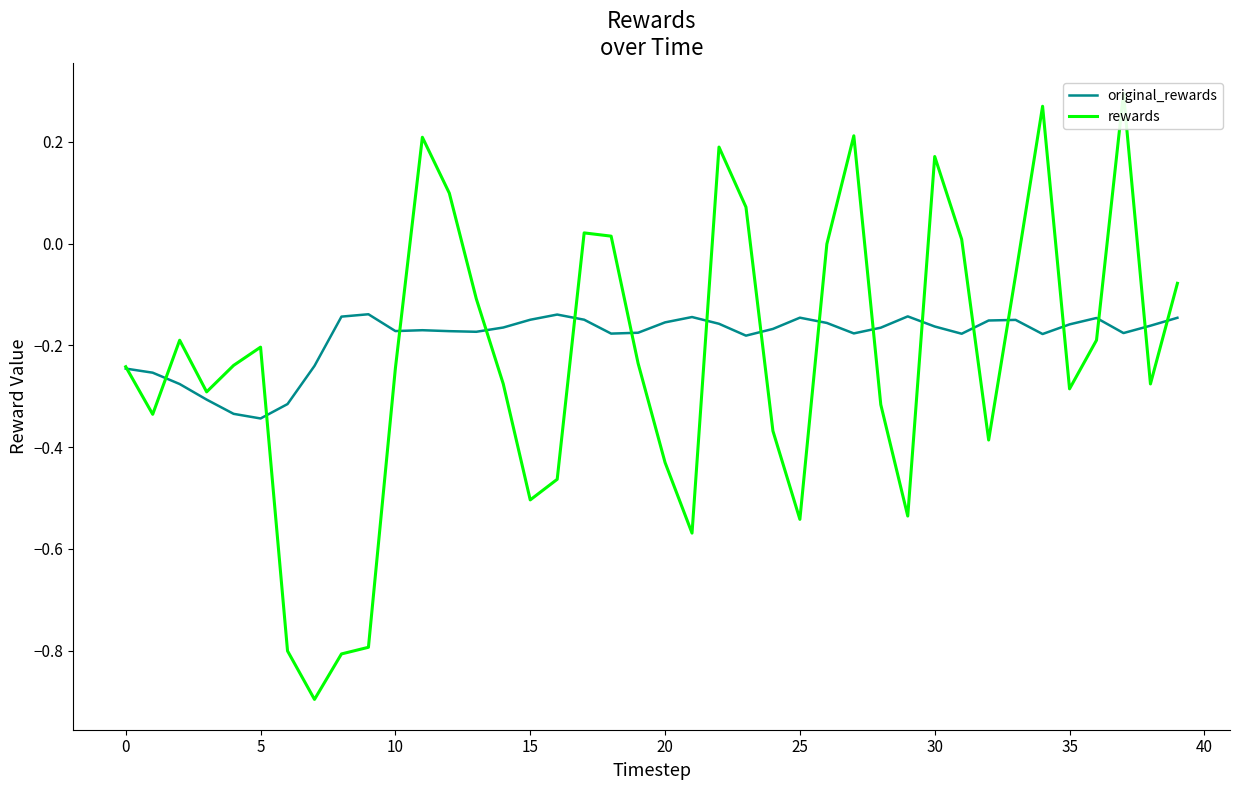

Is this an area chart (filled region under the line)?

No